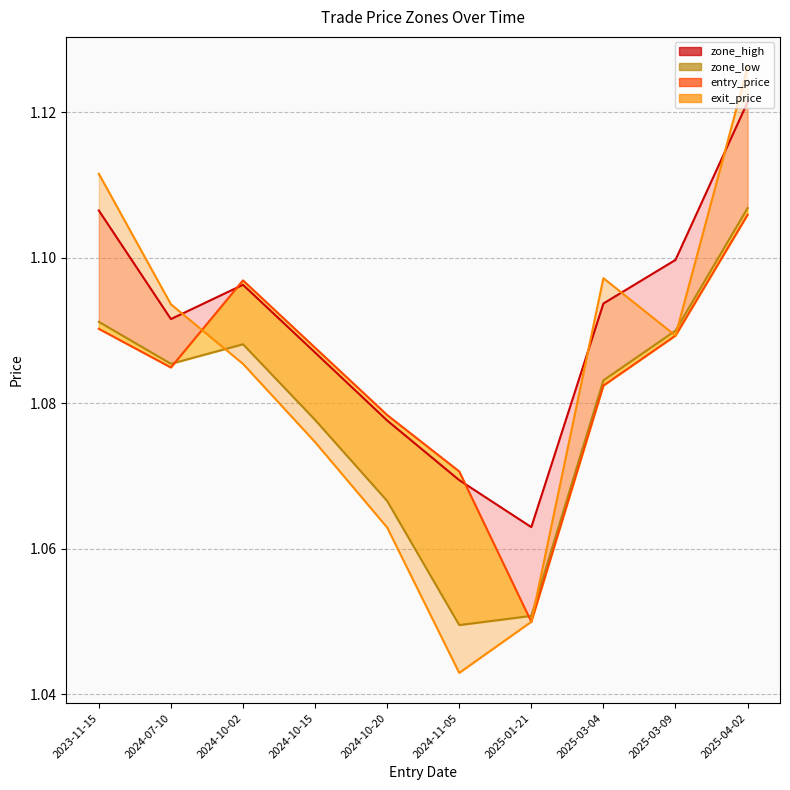

True or false: zone_high_line and zone_low_line intersect in this chart.

False